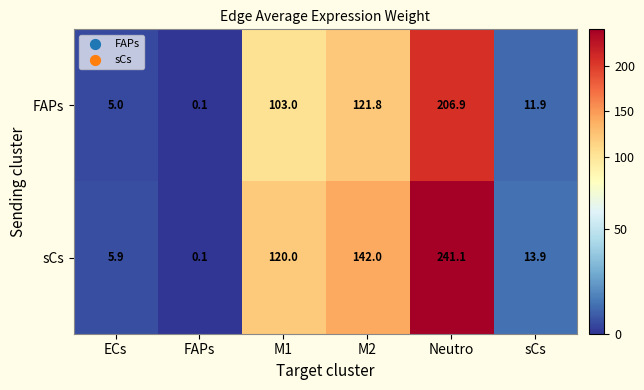

How many distinct data groups are displayed?

2